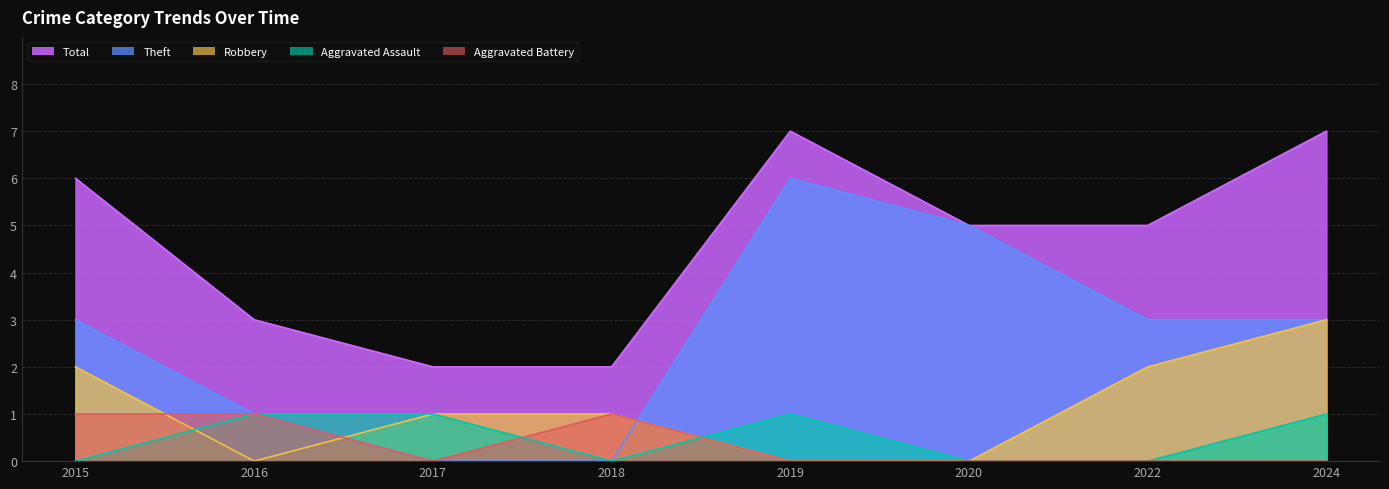

Is it true that Aggravated Battery equals 1 at 2015?

False